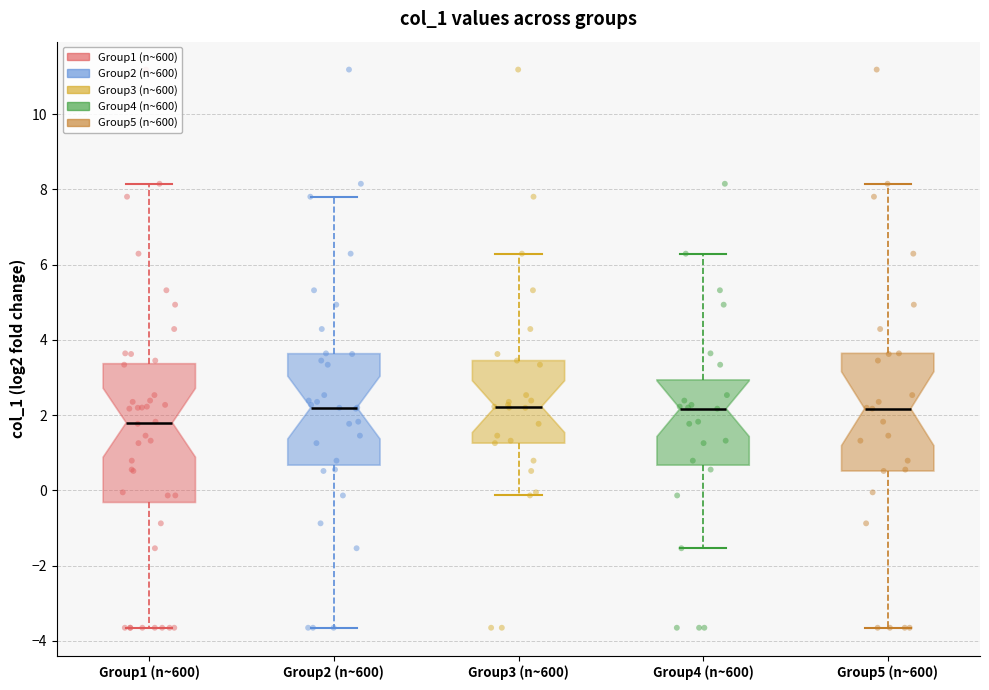

Where does the lower whisker of the box for Group3 (n~600) end on the y-axis? The values are not printed on the chart, so give them approximately, as read against the axis.

-0.2